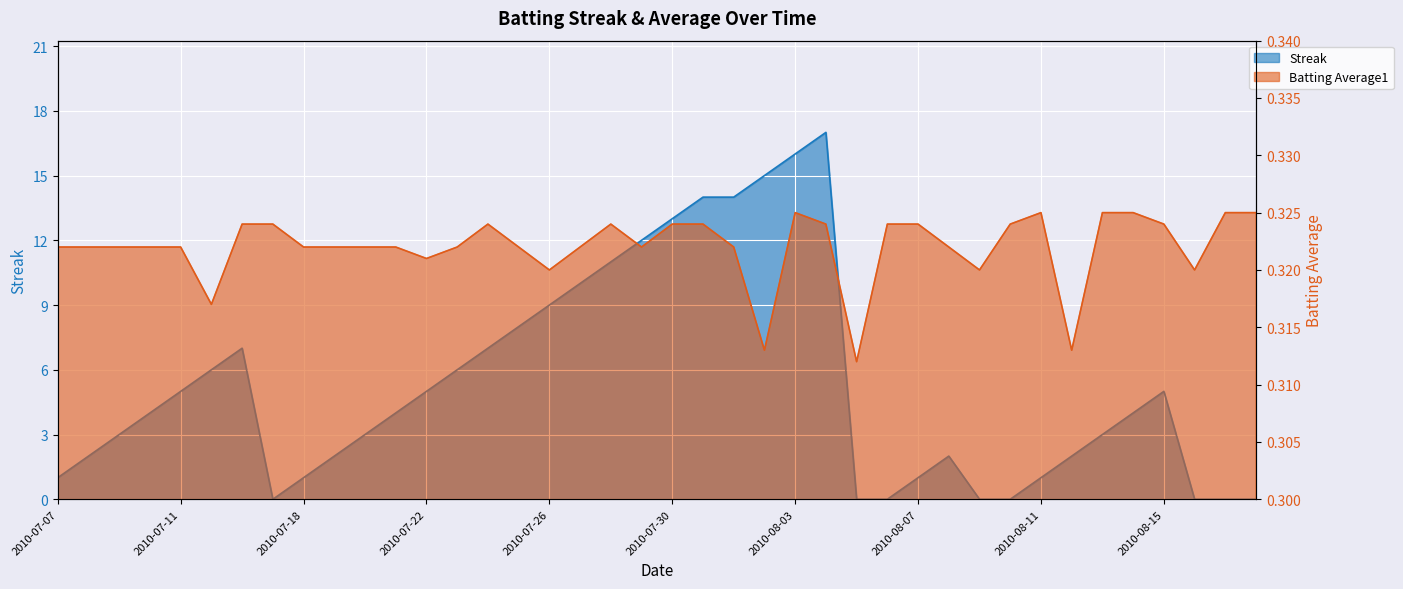

Reading left to right, list all the values displayed in this chart.

Streak: 1.0	2.0	3.0	4.0	5.0	6.0	7.0	0.0	1.0	2.0	3.0	4.0	5.0	6.0	7.0	8.0	9.0	10.0	11.0	12.0	13.0	14.0	14.0	15.0	16.0	17.0	0.0	0.0	1.0	2.0	0.0	0.0	1.0	2.0	3.0	4.0	5.0	0.0	0.0	0.0
Batting Average1: 0.3	0.3	0.3	0.3	0.3	0.3	0.3	0.3	0.3	0.3	0.3	0.3	0.3	0.3	0.3	0.3	0.3	0.3	0.3	0.3	0.3	0.3	0.3	0.3	0.3	0.3	0.3	0.3	0.3	0.3	0.3	0.3	0.3	0.3	0.3	0.3	0.3	0.3	0.3	0.3